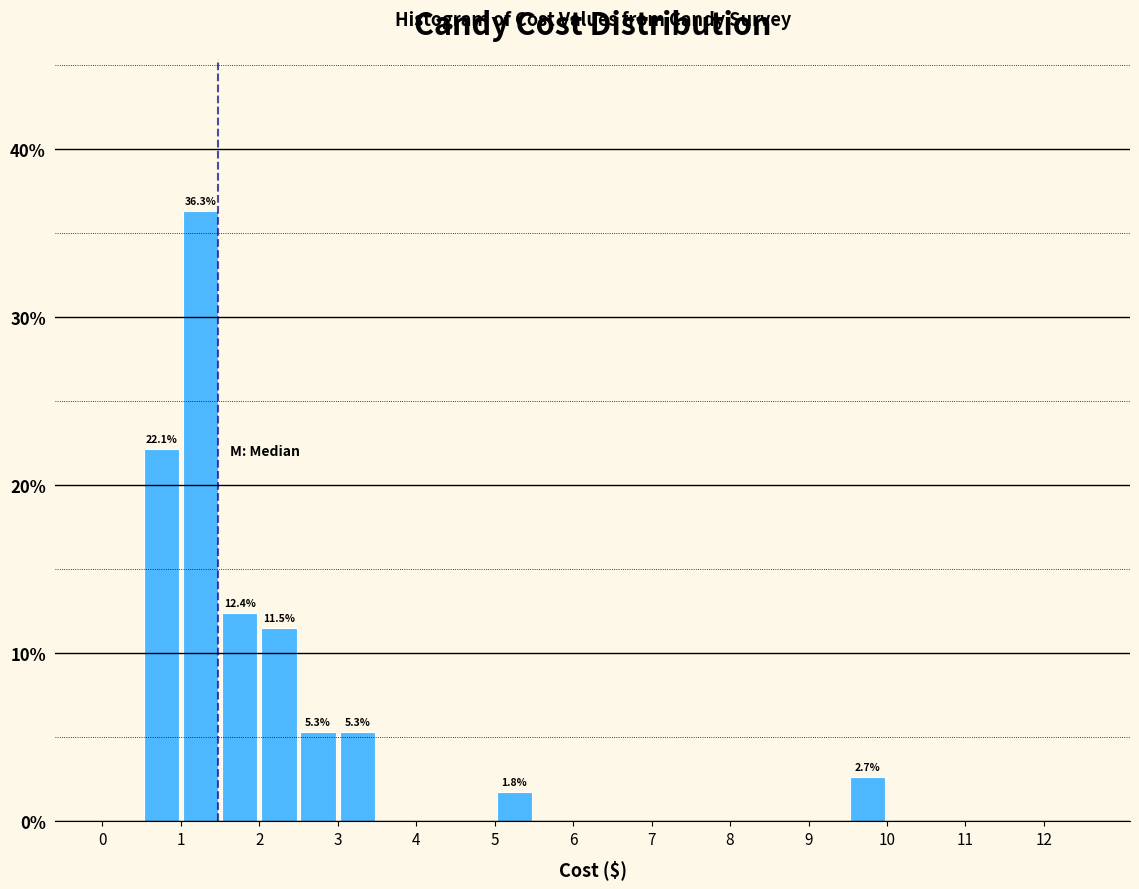

Over which range of the x-axis is the bar tallest?

1.0 to 1.5